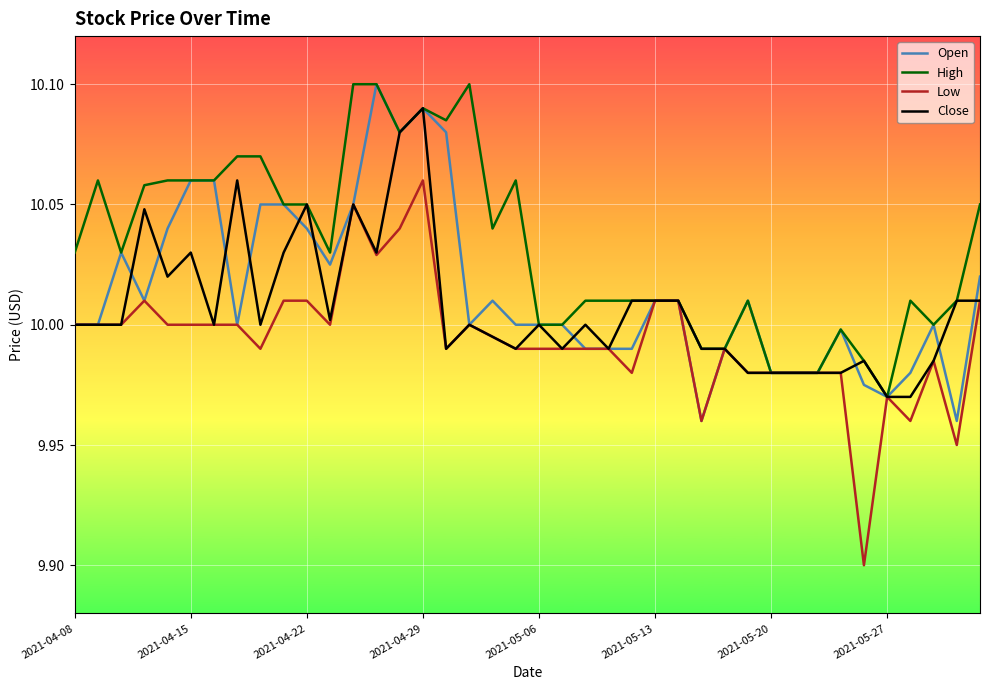

List the series in order of their overall mean, lowest first.

Low, Close, Open, High